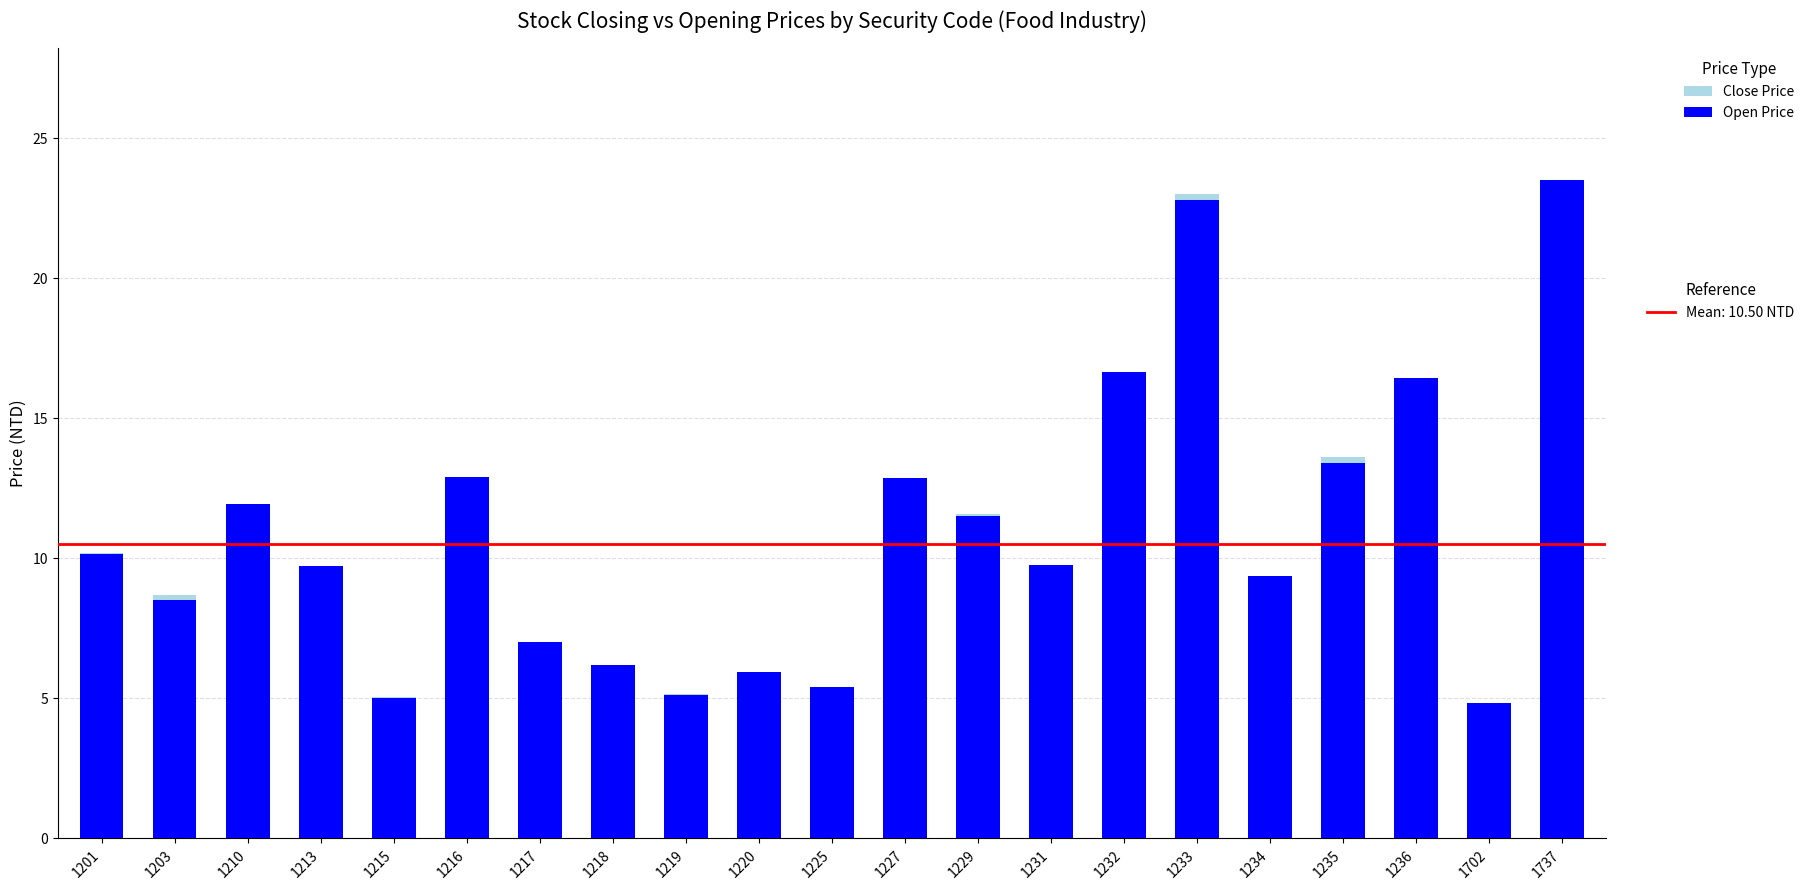

What is the minimum value shown in the chart?

4.8